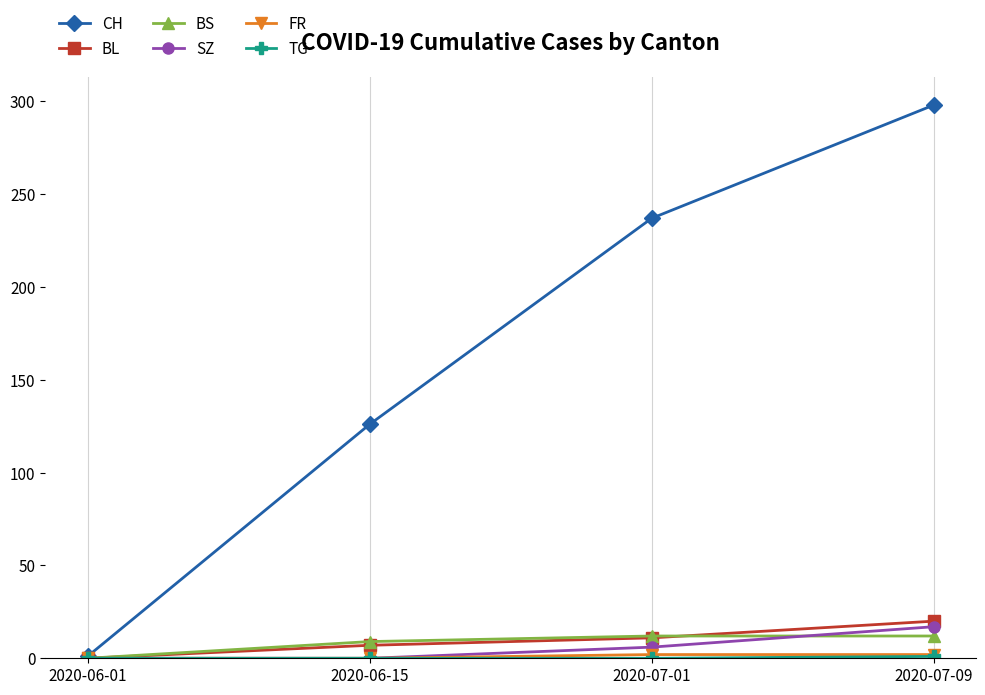

What is the label of the 3rd point from the left?

2020-07-01